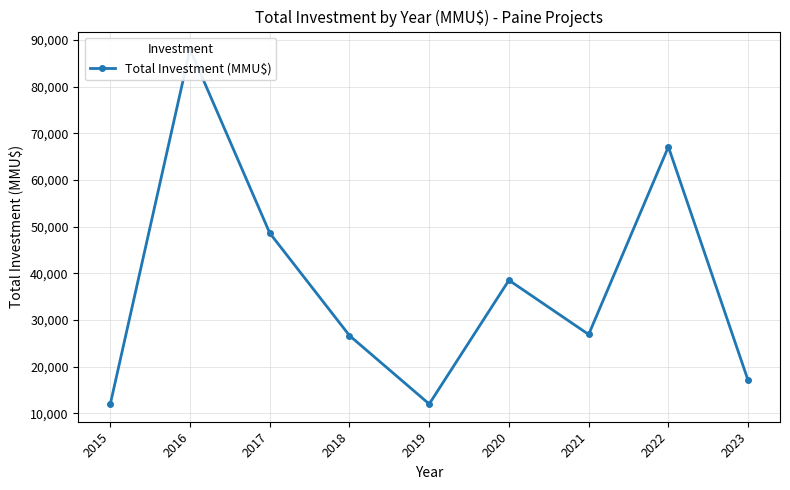

Between 2023 and 2016, which is larger?

2016